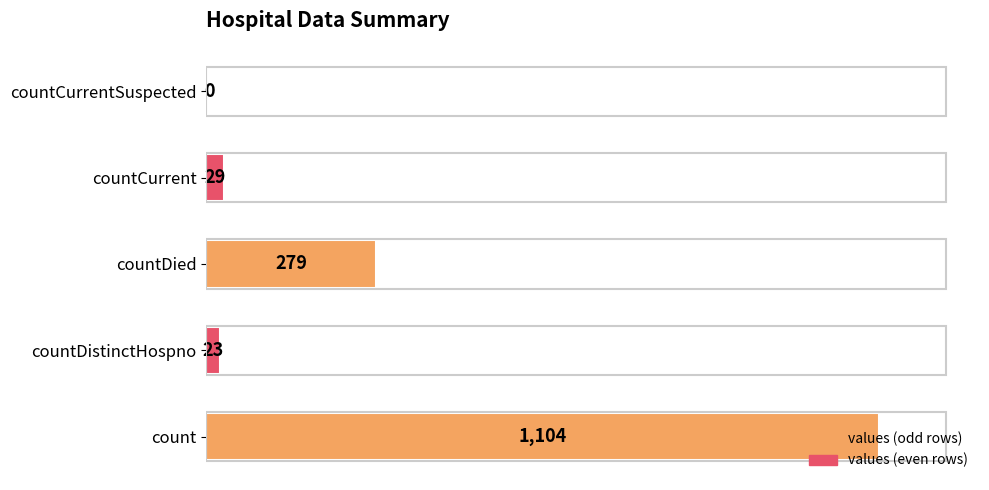

Which category has the highest value across all series?

count